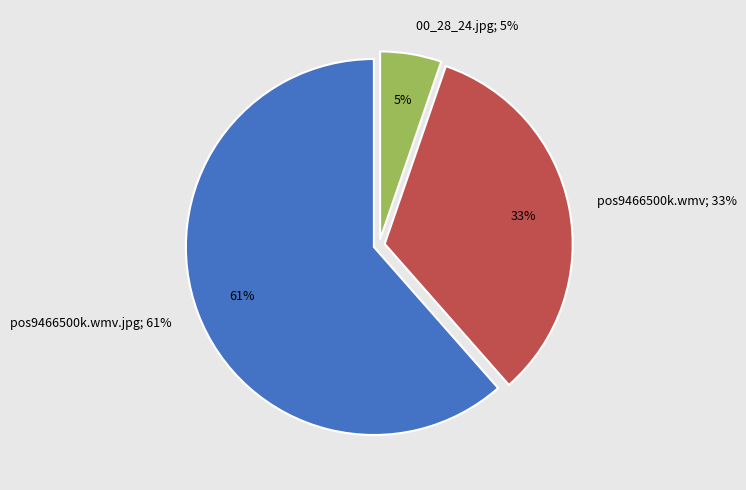

To the nearest percent, what is the average slice percentage?

33%